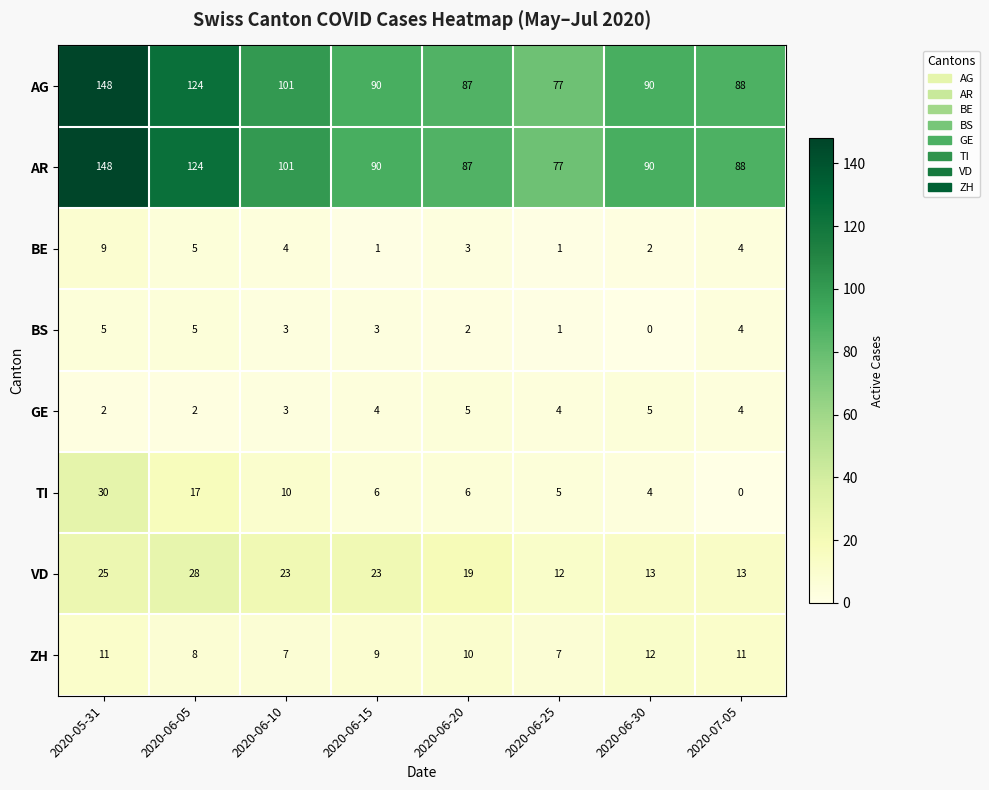

At which label is BE closest to 5?

2020-06-05